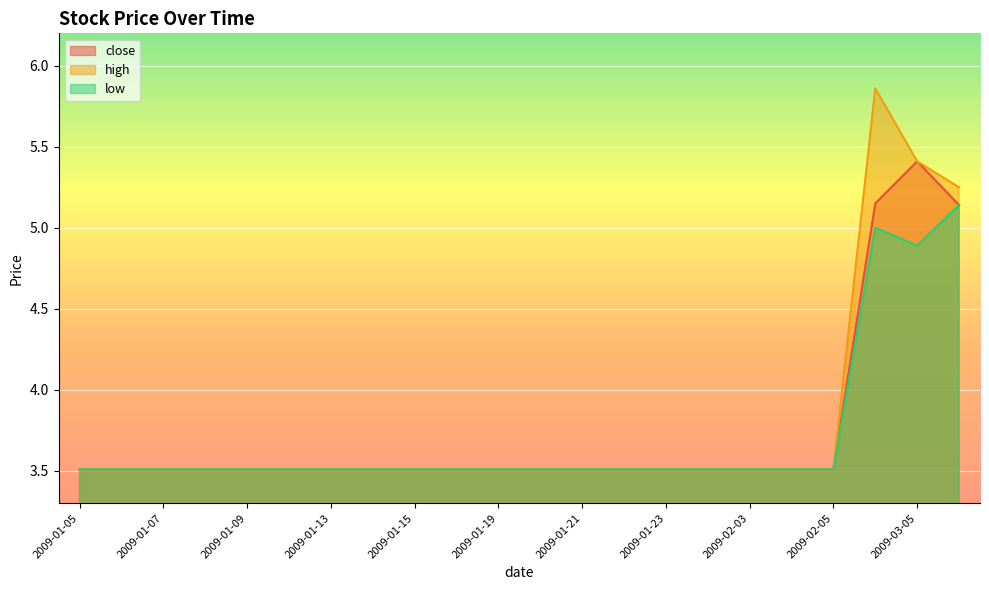

Rank the series by their maximum value, from lowest to highest.

low, close, high